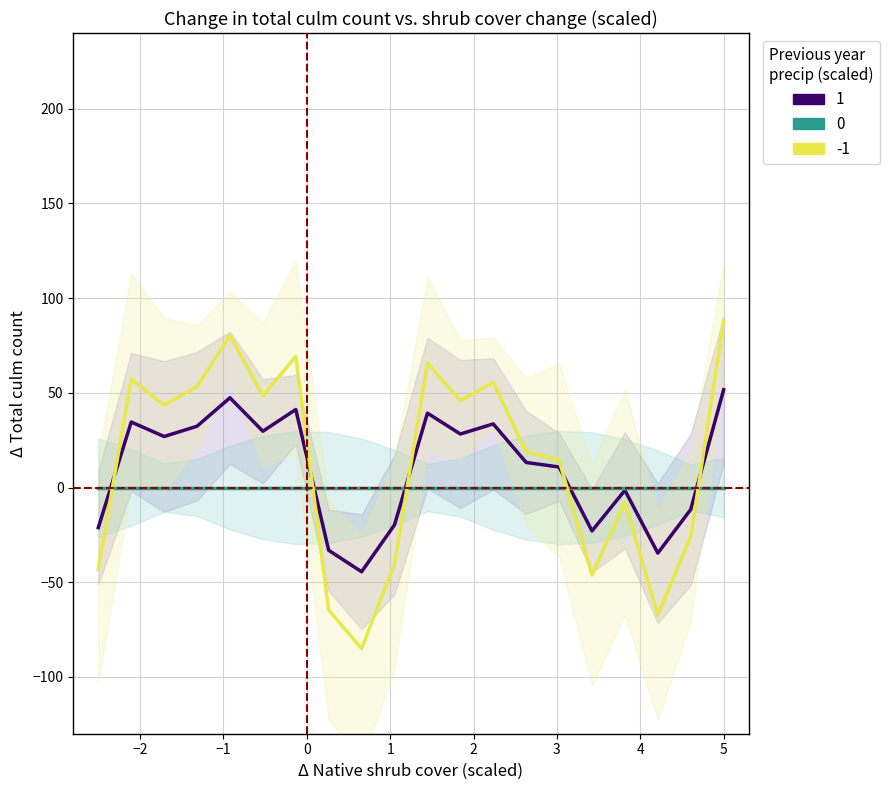

Reading right to left, what are all the values shown in this chart?

51.6	-11.6	-34.6	-1.5	-22.9	10.8	13.2	33.6	28.3	39.3	-19.7	-44.5	-33.1	41.2	29.7	47.4	32.4	26.9	34.6	-21.2